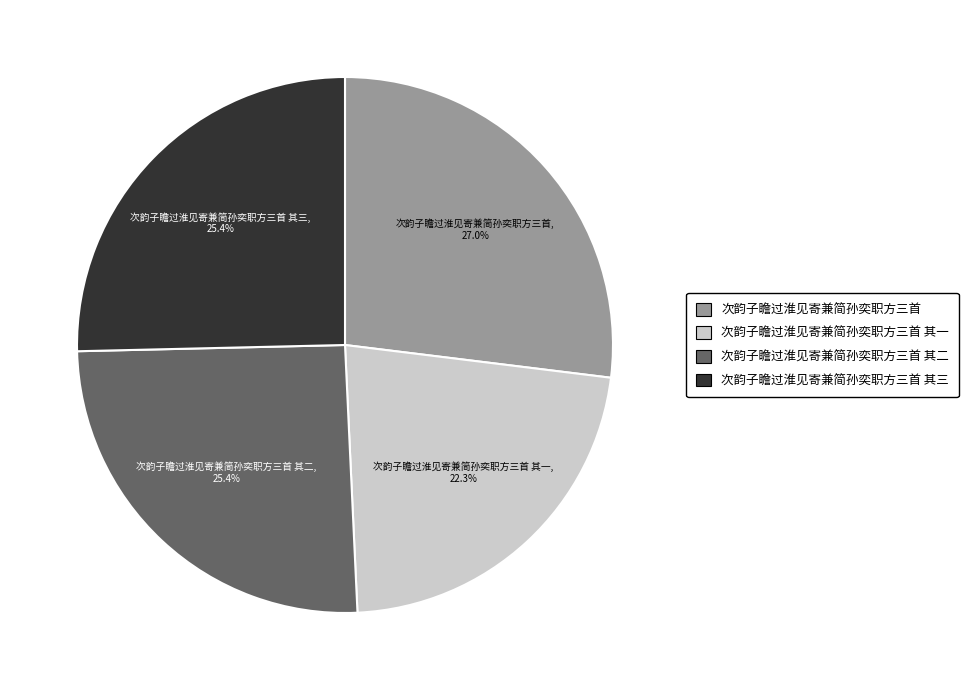

Count the number of slices in the pie.

4